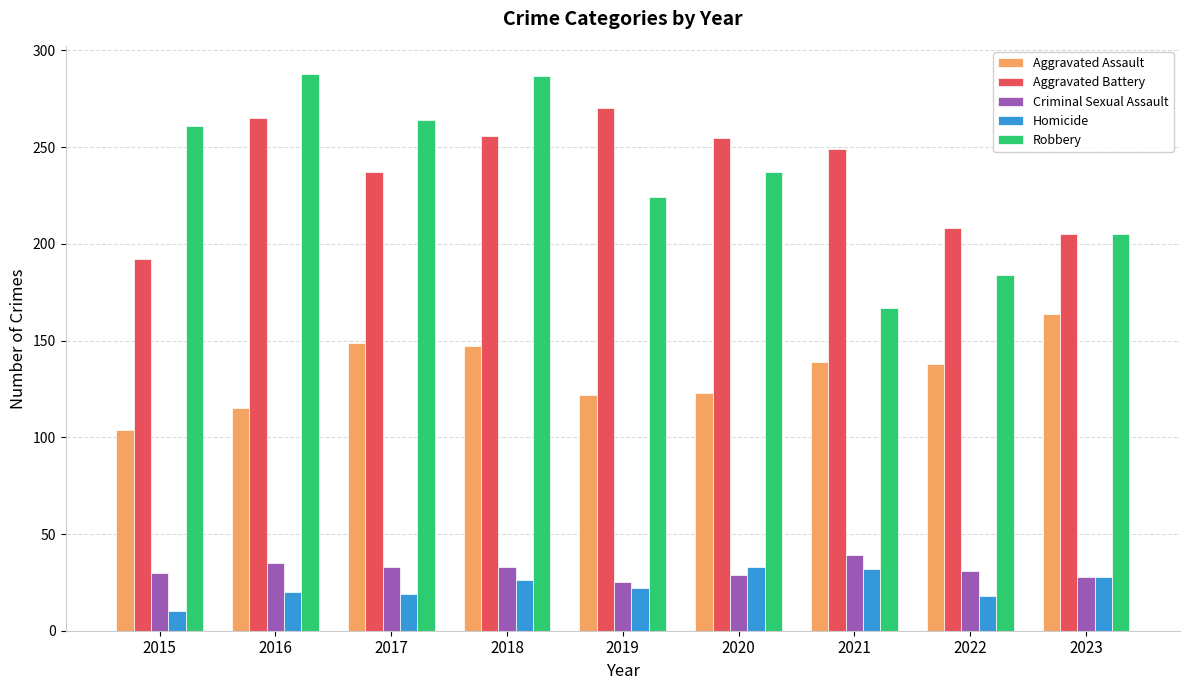

What is the total value across all series at 2016?

723